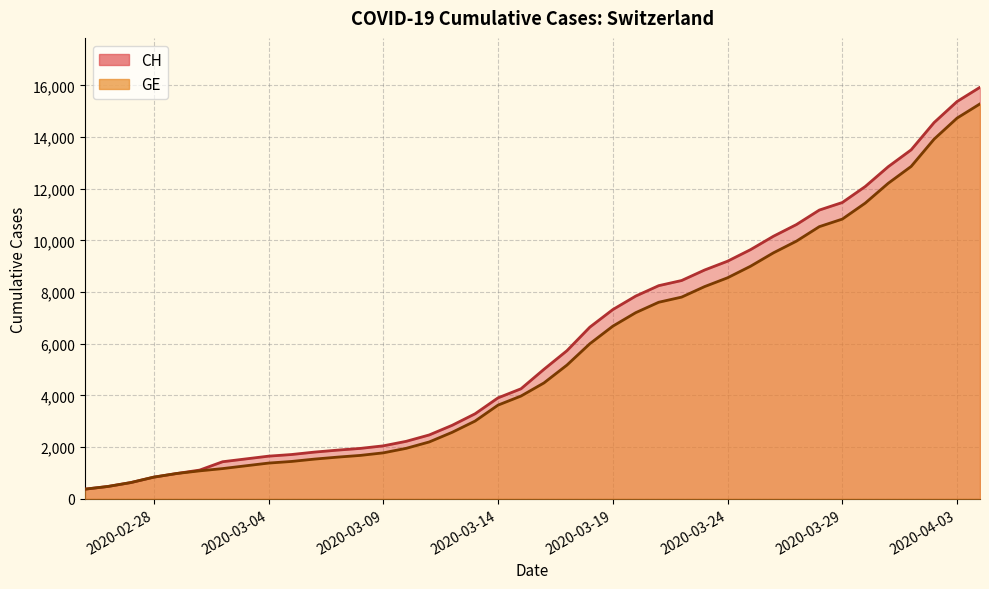

The value of CH at 2020-03-17 is 2286. True or false?

False